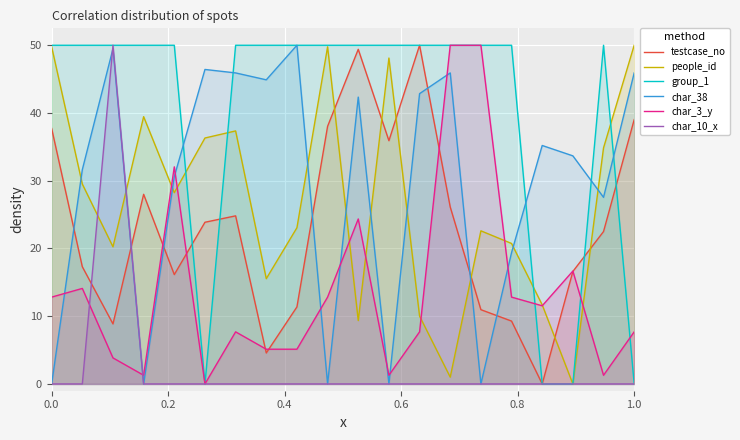

What is the difference between the maximum and minimum values in the char_10_x series?

50.0